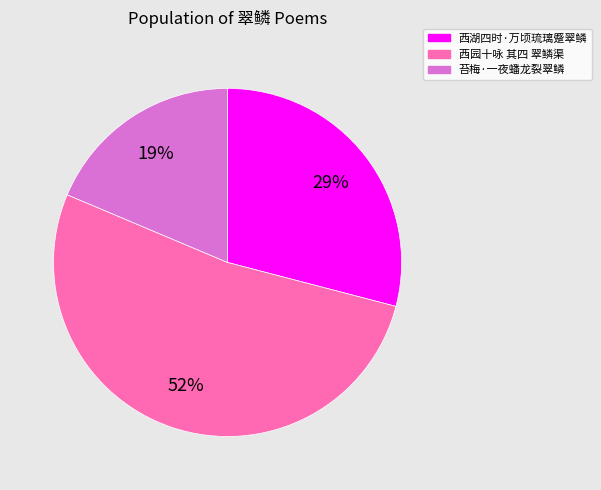

Which has a higher value, 西园十咏 其四 翠鳞渠 or 西湖四时·万顷琉璃蹙翠鳞?

西园十咏 其四 翠鳞渠